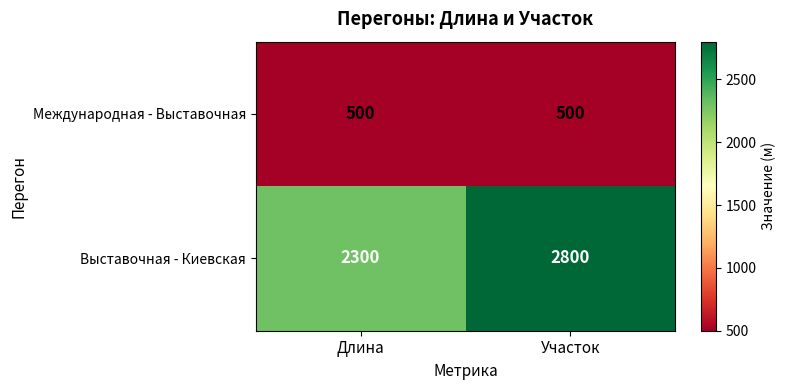

The value of Международная - Выставочная at Длина is 500. True or false?

True